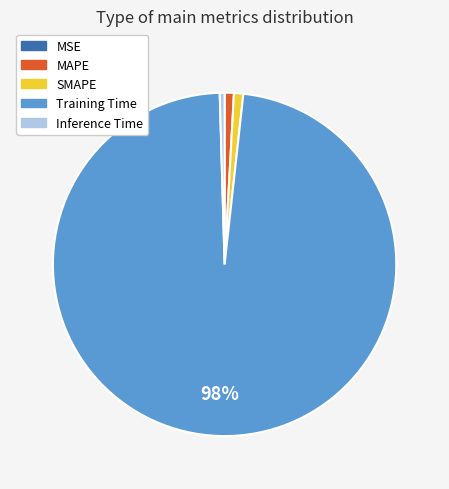

Is it true that MAPE is 11% of the pie?

False